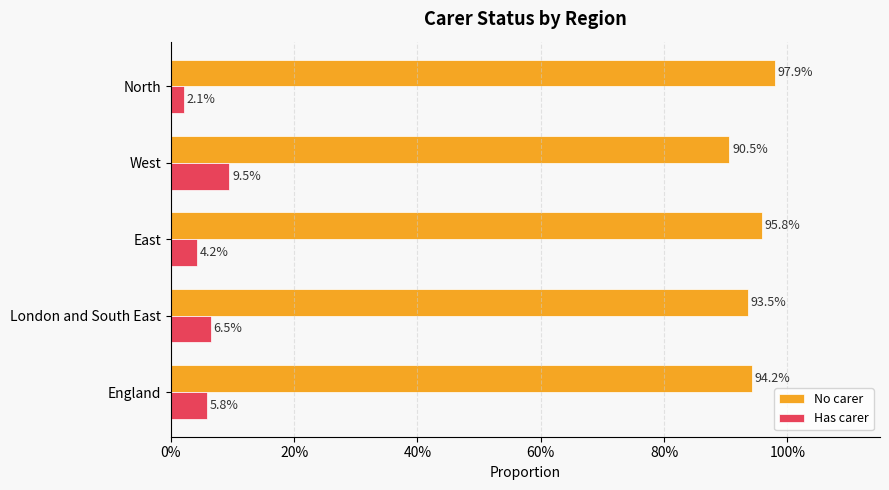

What are all the series names shown in the legend?

No carer, Has carer